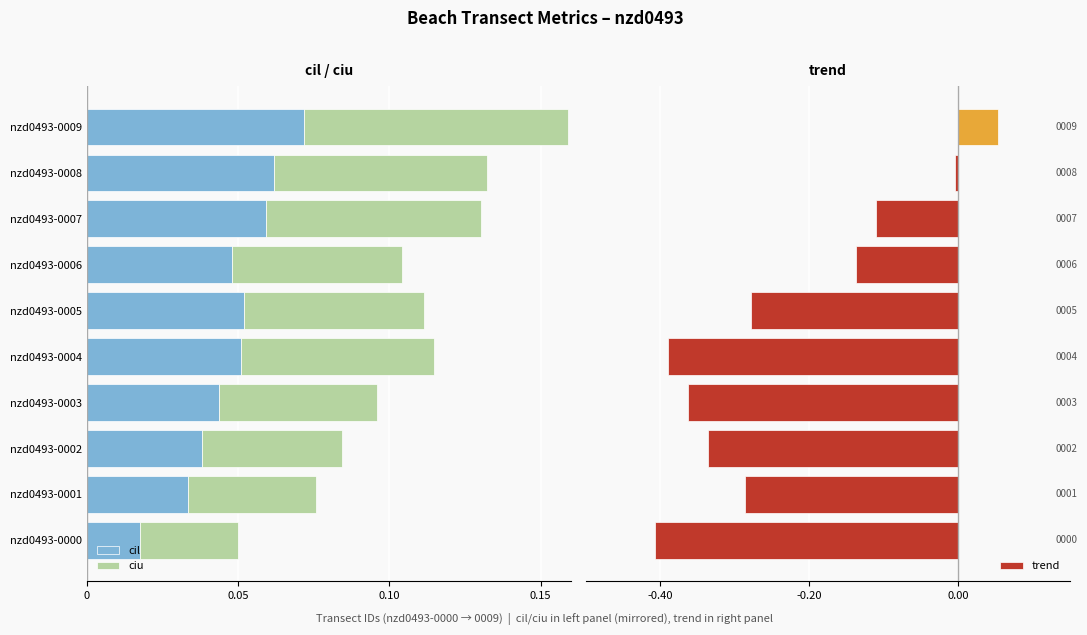

True or false: ciu has a value of -0.0 at nzd0493-0006.

False